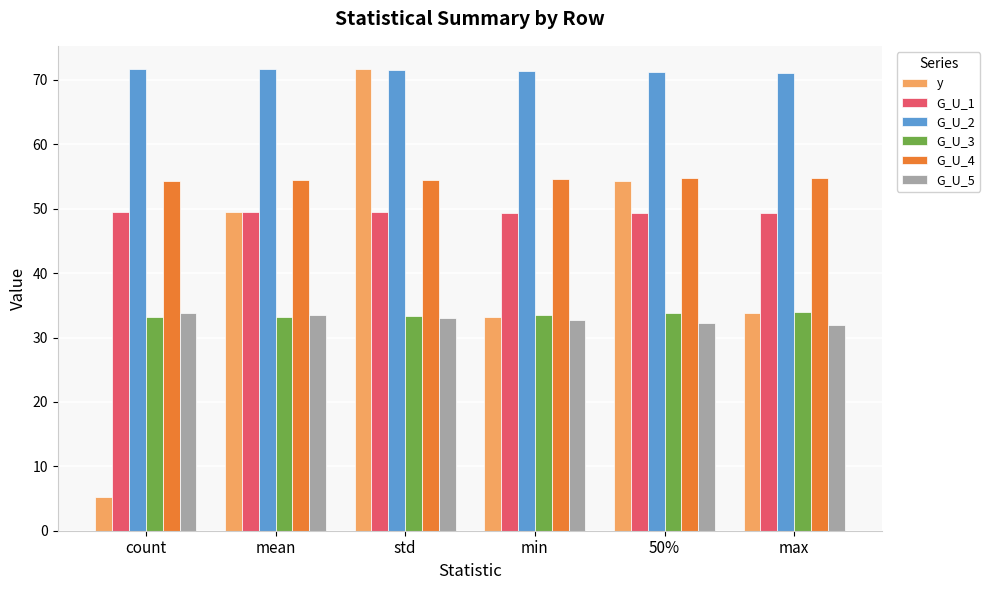

Read the G_U_4 value at mean.

54.4